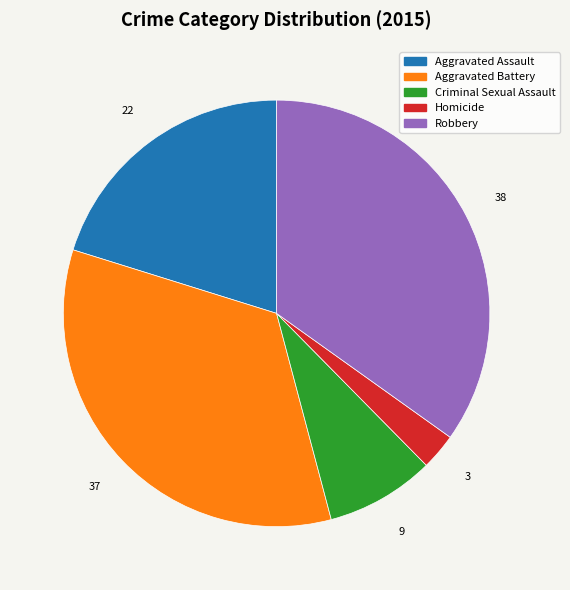

Which has a higher value, Homicide or Criminal Sexual Assault?

Criminal Sexual Assault